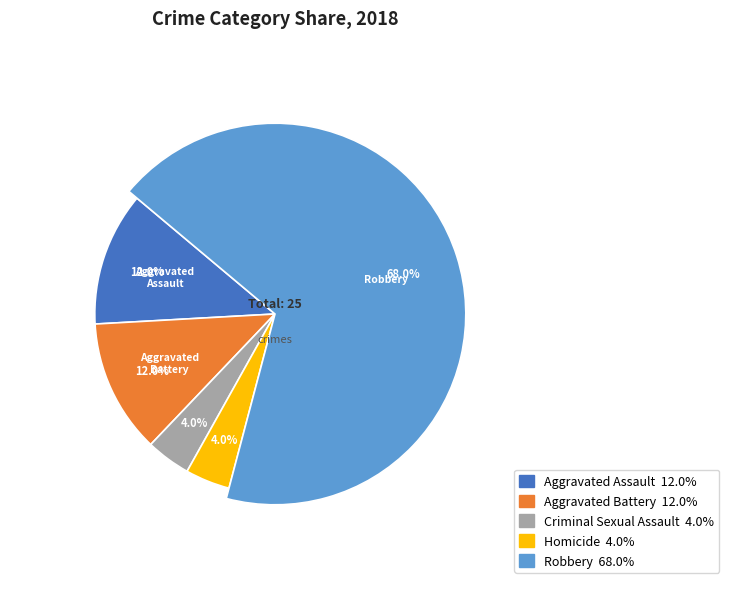

To the nearest percent, what is the difference between the largest and smallest slice percentages?

64%